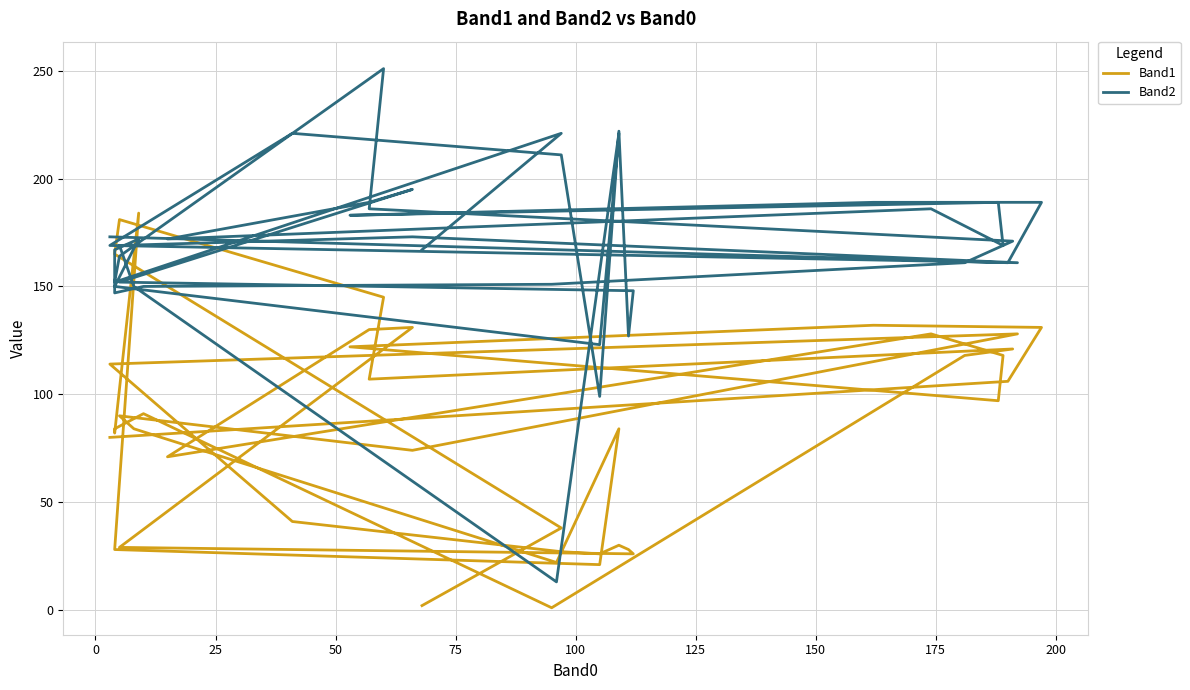

What is the sum of all Band1 values?

3417